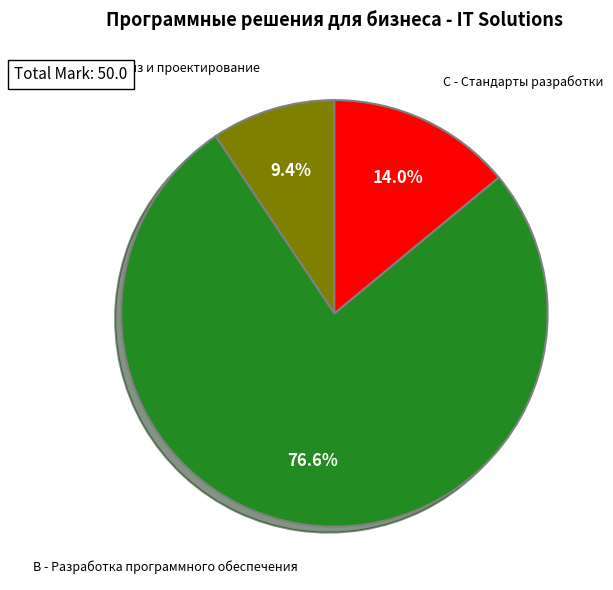

Is there any slice that represents more than half of the pie?

Yes